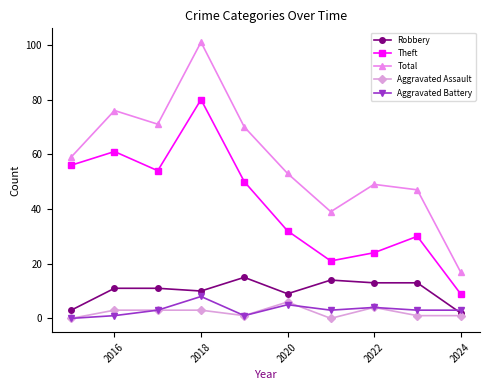

True or false: Total and Theft intersect in this chart.

False